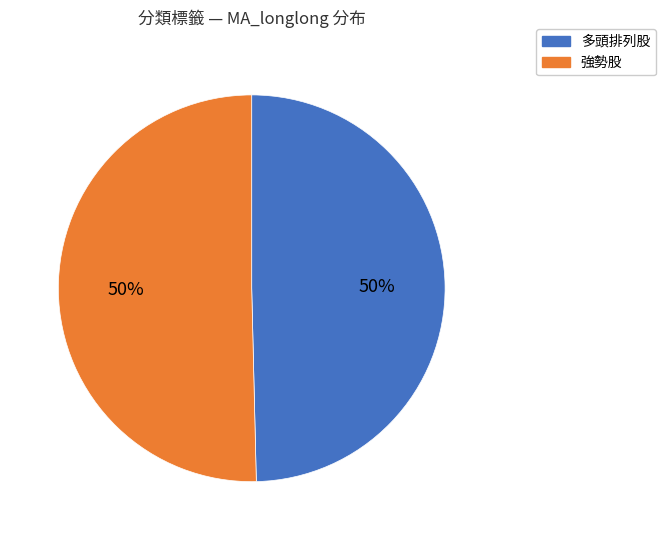

To the nearest percent, what is the average slice percentage?

50%